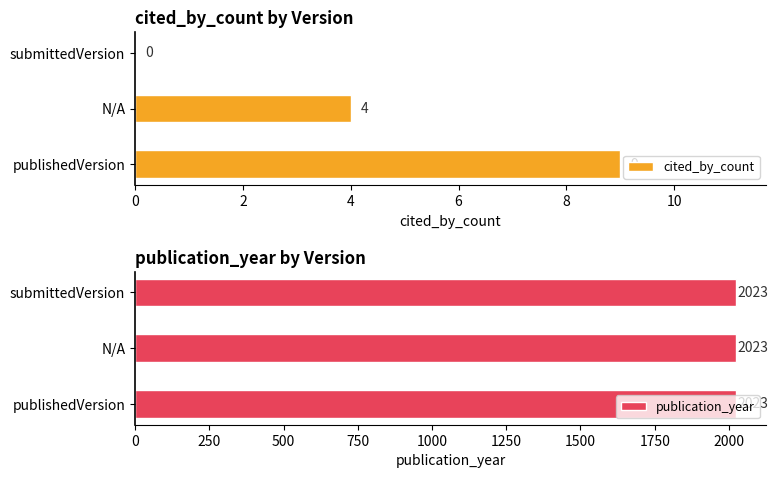

Where is cited_by_count nearest to the value 4?

N/A